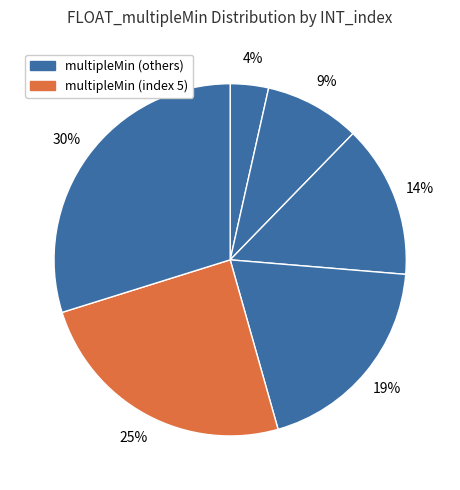

Count the number of slices in the pie.

6